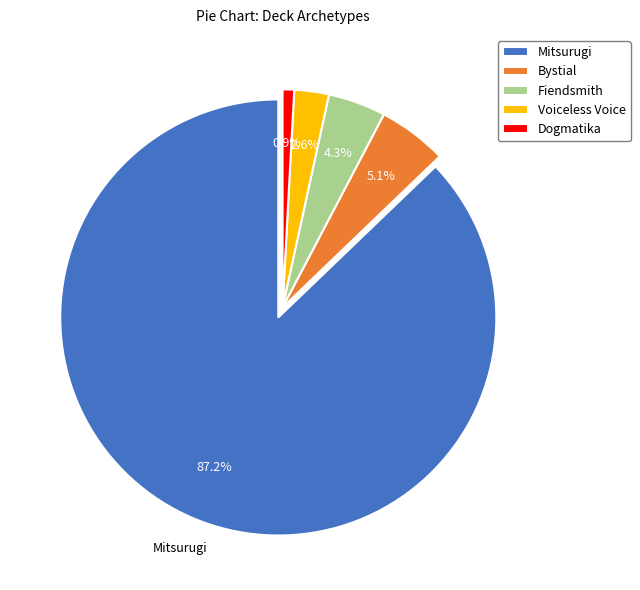

To the nearest percent, what is the difference between the largest and smallest slice percentages?

86%